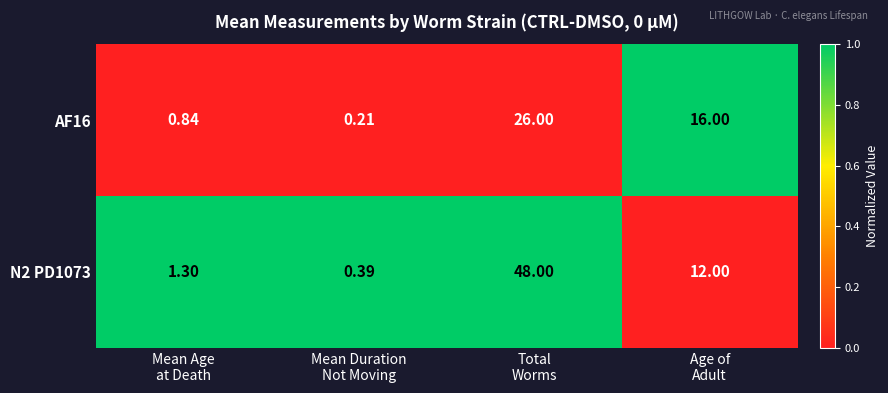

What is the total value across all series at Total
Worms?

74.0